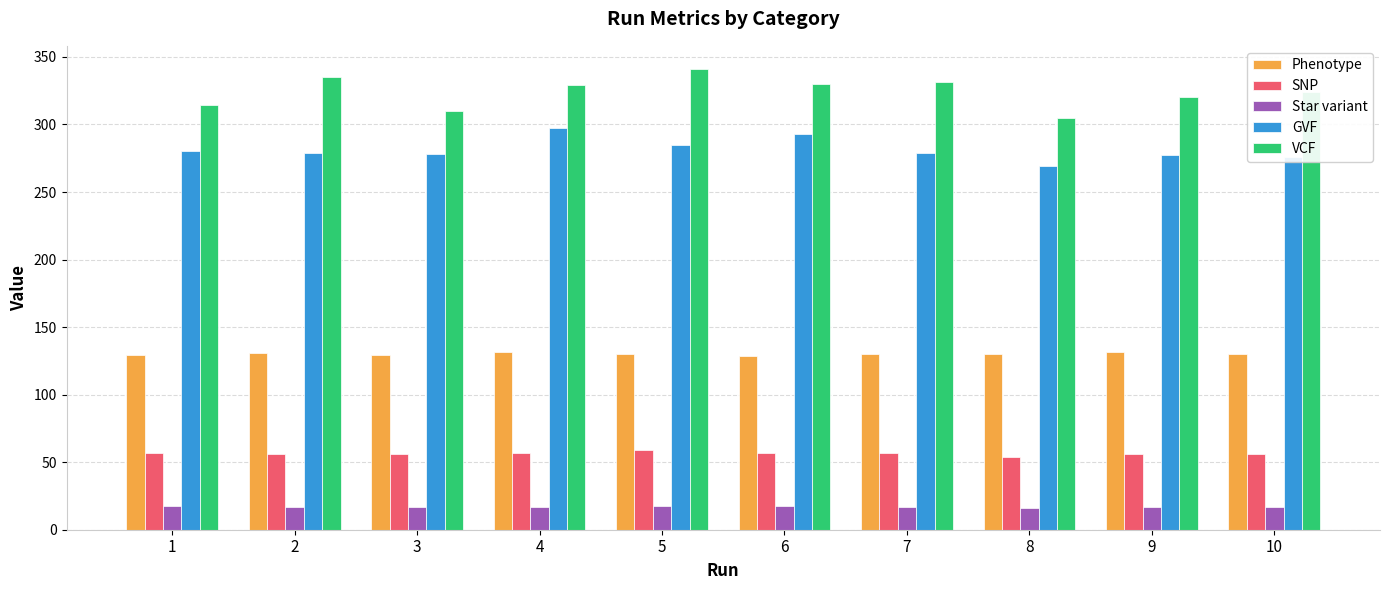

What is the minimum value shown in the chart?

16.3